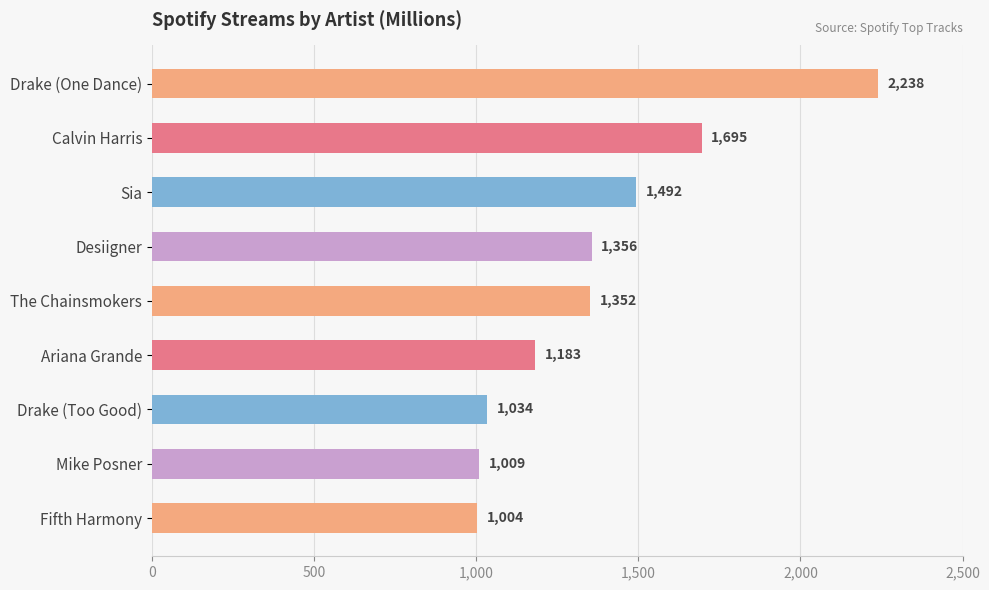

Where is the data nearest to the value 1621?

Calvin Harris